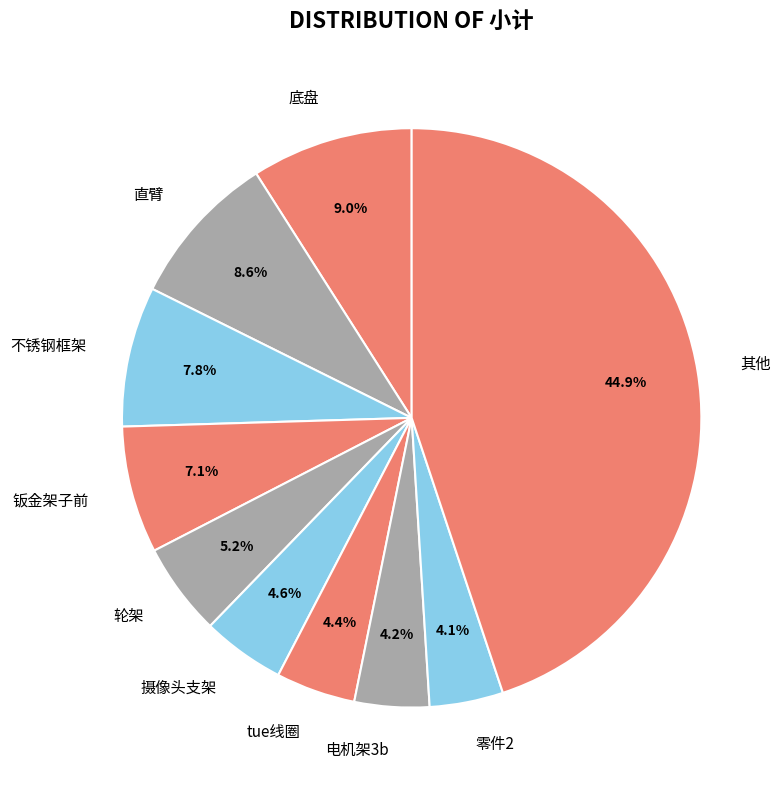

Does any single category account for the majority?

No